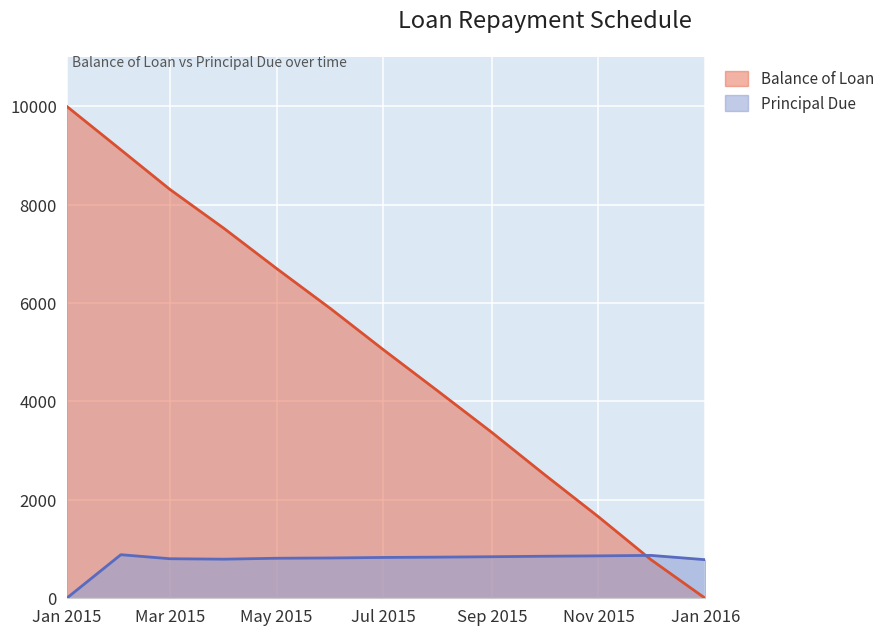

True or false: Principal Due and Balance of Loan cross at least once.

True